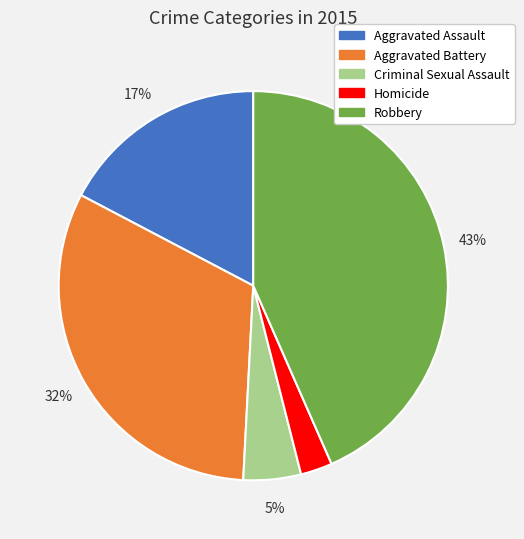

Approximately how many times larger is the value at Homicide compared to Criminal Sexual Assault?

0.6